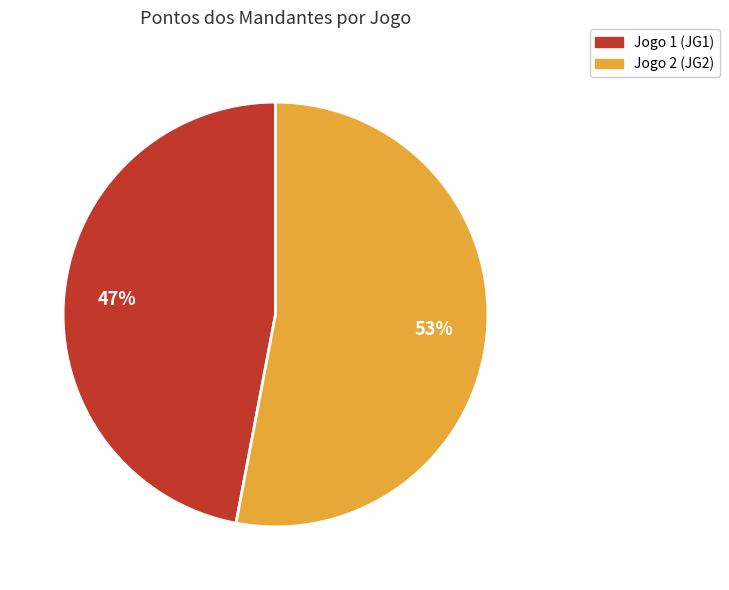

Do Jogo 1 (JG1) and Jogo 2 (JG2) together represent more than half of the pie?

Yes